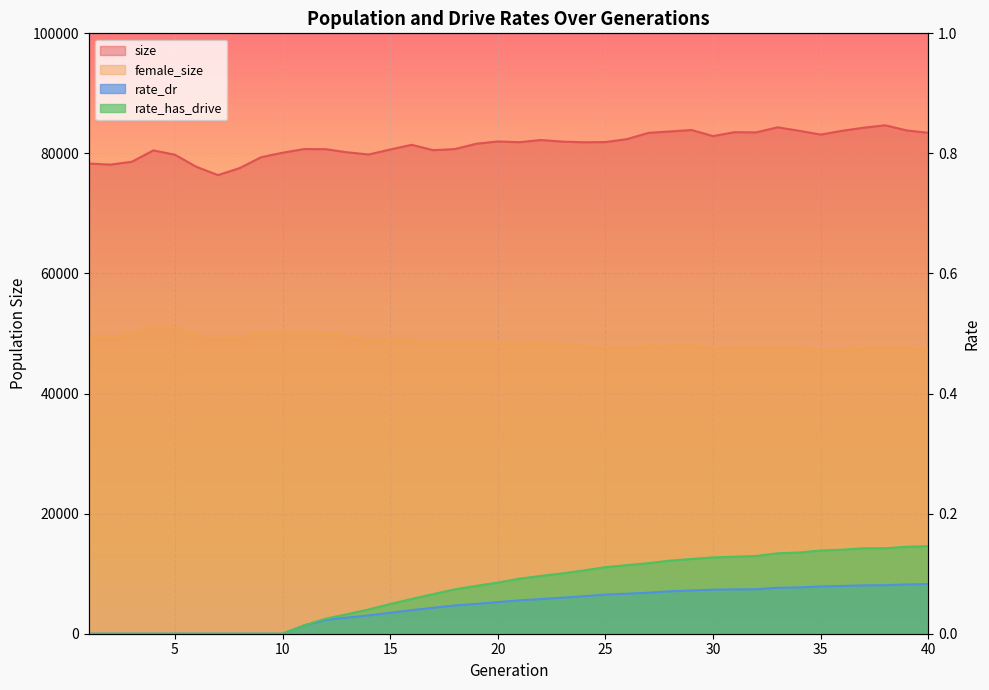

Reading right to left, extract all data points from this chart.

size: 40=83432.0	39=83825.0	38=84683.0	37=84286.0	36=83767.0	35=83138.0	34=83766.0	33=84348.0	32=83504.0	31=83540.0	30=82882.0	29=83900.0	28=83659.0	27=83424.0	26=82382.0	25=81890.0	24=81856.0	23=81966.0	22=82234.0	21=81869.0	20=81990.0	19=81612.0	18=80718.0	17=80540.0	16=81433.0	15=80652.0	14=79819.0	13=80188.0	12=80710.0	11=80722.0	10=80115.0	9=79359.0	8=77545.0	7=76391.0	6=77767.0	5=79784.0	4=80503.0	3=78614.0	2=78137.0	1=78316.0
female_size: 40=47167.0	39=47649.0	38=47741.0	37=47450.0	36=47284.0	35=47162.0	34=47489.0	33=47749.0	32=47654.0	31=47591.0	30=47446.0	29=48050.0	28=47894.0	27=47973.0	26=47686.0	25=47589.0	24=47878.0	23=48245.0	22=48402.0	21=48283.0	20=48380.0	19=48614.0	18=48442.0	17=48422.0	16=48940.0	15=49031.0	14=48882.0	13=49633.0	12=50029.0	11=50217.0	10=50264.0	9=50008.0	8=49424.0	7=49178.0	6=49803.0	5=50931.0	4=51086.0	3=49886.0	2=49340.0	1=49392.0
rate_dr: 40=8272.6	39=8210.0	38=8083.6	37=8058.3	36=7956.6	35=7875.3	34=7715.7	33=7648.1	32=7407.8	31=7388.1	30=7328.9	29=7202.6	28=7064.4	27=6833.1	26=6666.0	25=6517.0	24=6248.4	23=6005.2	22=5774.6	21=5564.0	20=5259.0	19=4975.0	18=4701.6	17=4327.4	16=3923.1	15=3488.9	14=3049.8	13=2687.6	12=2294.1	11=1389.2	10=0.0	9=0.0	8=0.0	7=0.0	6=0.0	5=0.0	4=0.0	3=0.0	2=0.0	1=0.0
rate_has_drive: 40=14591.4	39=14485.3	38=14238.5	37=14231.6	36=13987.6	35=13865.0	34=13522.5	33=13400.7	32=12945.2	31=12832.8	30=12709.1	29=12454.4	28=12172.5	27=11753.2	26=11423.2	25=11088.3	24=10540.5	23=10050.9	22=9627.2	21=9166.6	20=8519.2	19=7971.5	18=7385.4	17=6594.7	16=5789.2	15=4947.4	14=4044.9	13=3249.9	12=2501.0	11=1389.2	10=0.0	9=0.0	8=0.0	7=0.0	6=0.0	5=0.0	4=0.0	3=0.0	2=0.0	1=0.0